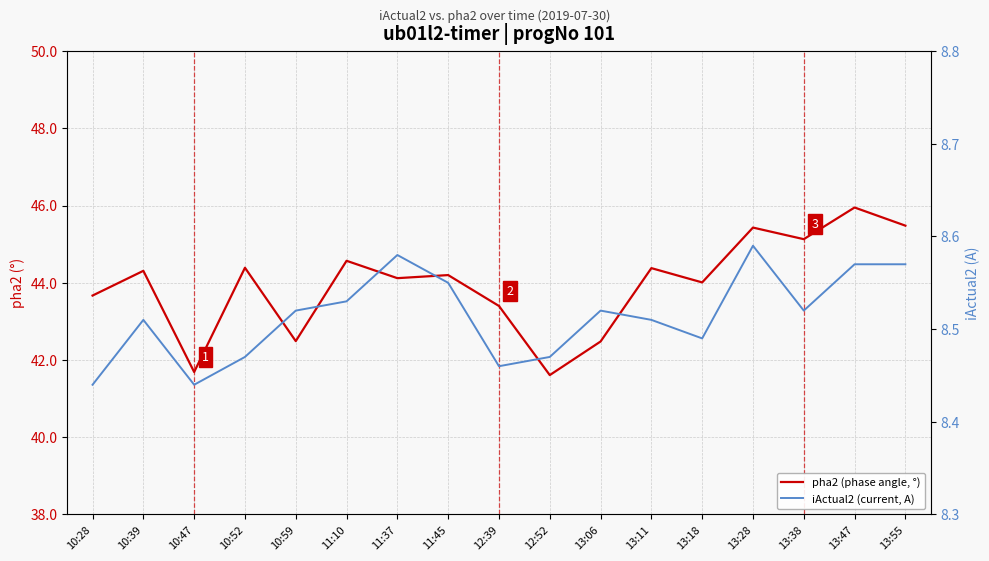

Rank the series by their average value, from highest to lowest.

pha2 (phase angle, °), iActual2 (current, A)